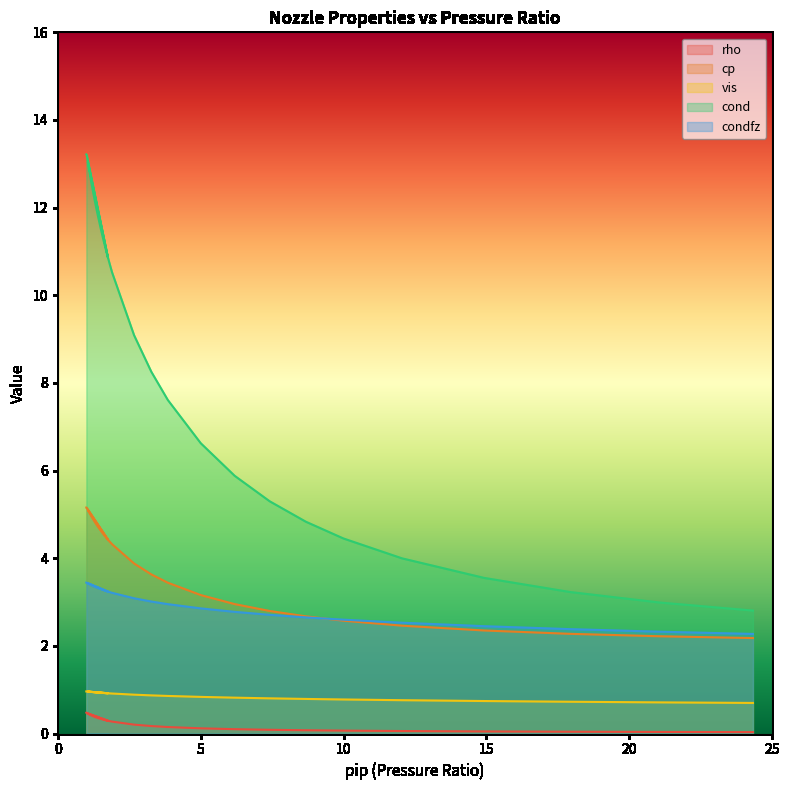

What is the difference between the vis values at 1.2 and 12.043?

0.2